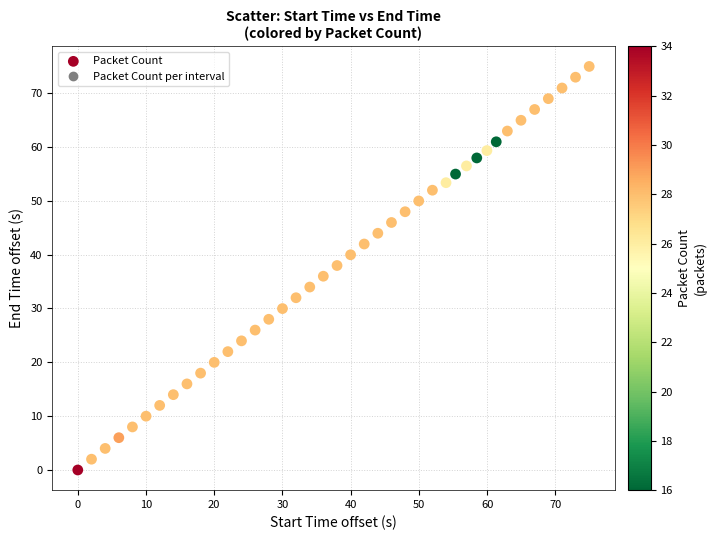

What is the range of X values (max minus min)?

75.0